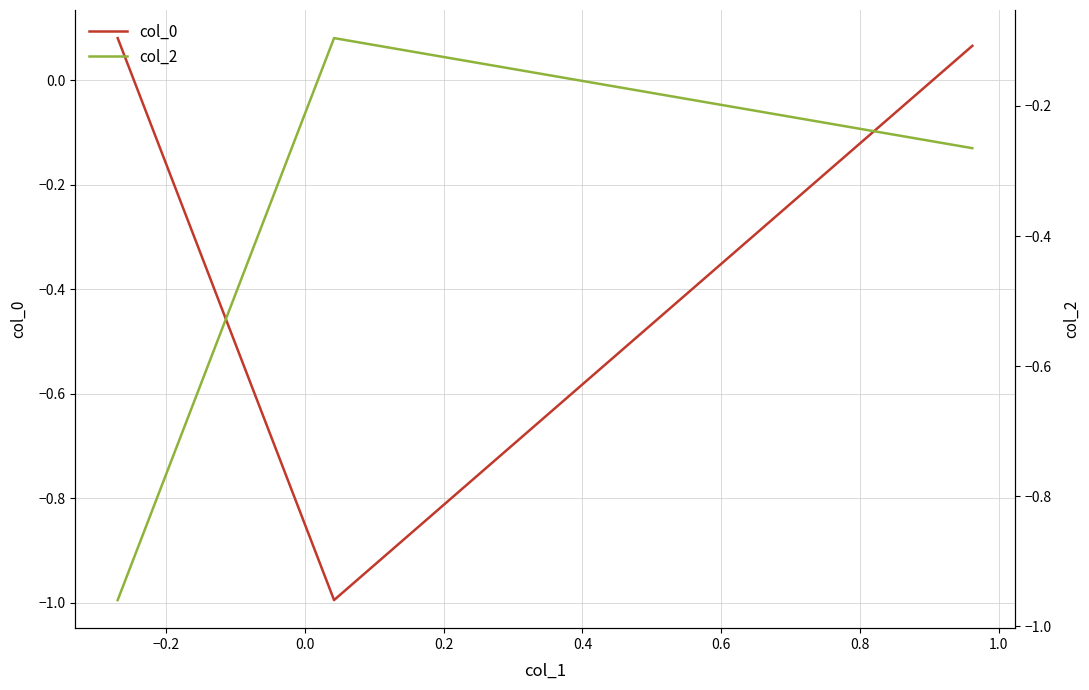

How many lines are shown in the chart?

2